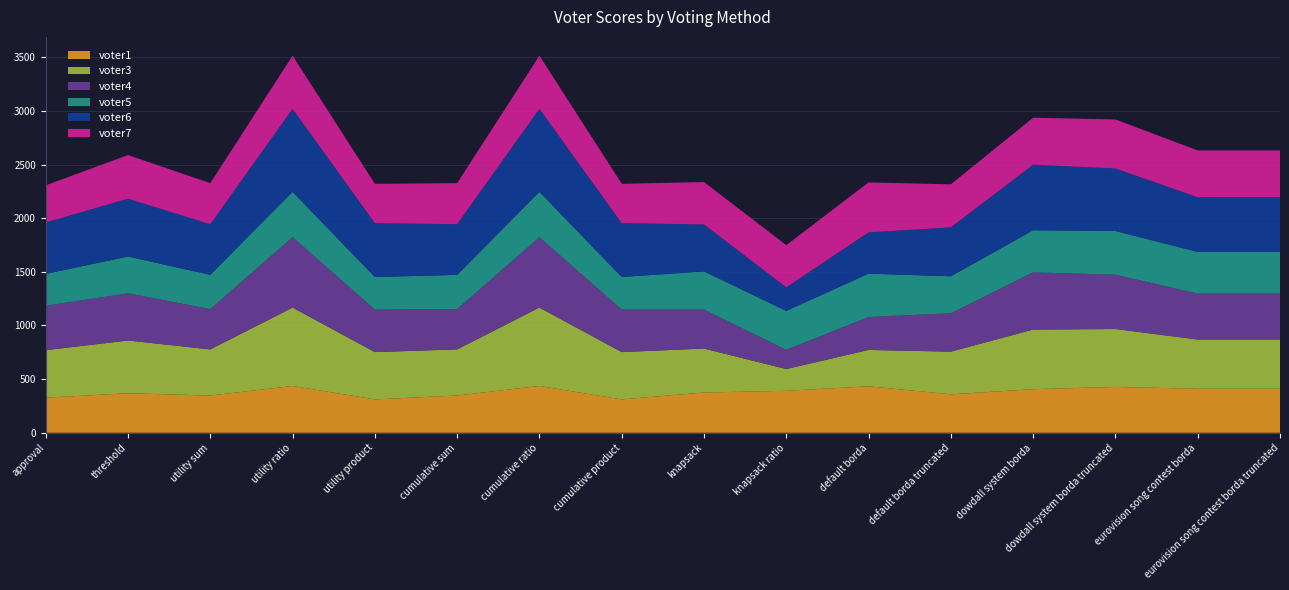

Reading left to right, transcribe all the data shown in this chart.

voter1: 327	368	347	436	311	347	436	311	375	391	433	358	406	427	410	410
voter3: 443	492	430	731	441	430	731	441	410	203	339	398	556	540	459	459
voter4: 414	440	376	656	396	376	656	396	363	179	307	358	534	506	428	428
voter5: 297	343	319	423	304	319	423	304	356	363	404	345	392	408	389	389
voter6: 480	539	472	774	502	472	774	502	438	220	385	456	611	583	510	510
voter7: 346	407	383	495	367	383	495	367	395	393	466	401	438	457	436	436